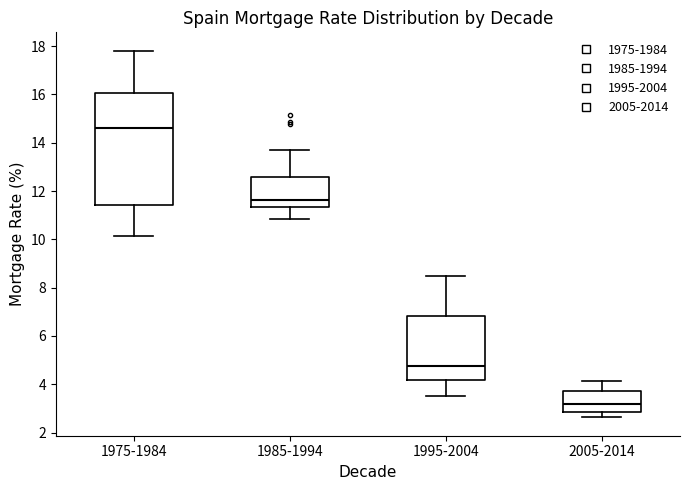

Which box has the highest median line?

1975-1984